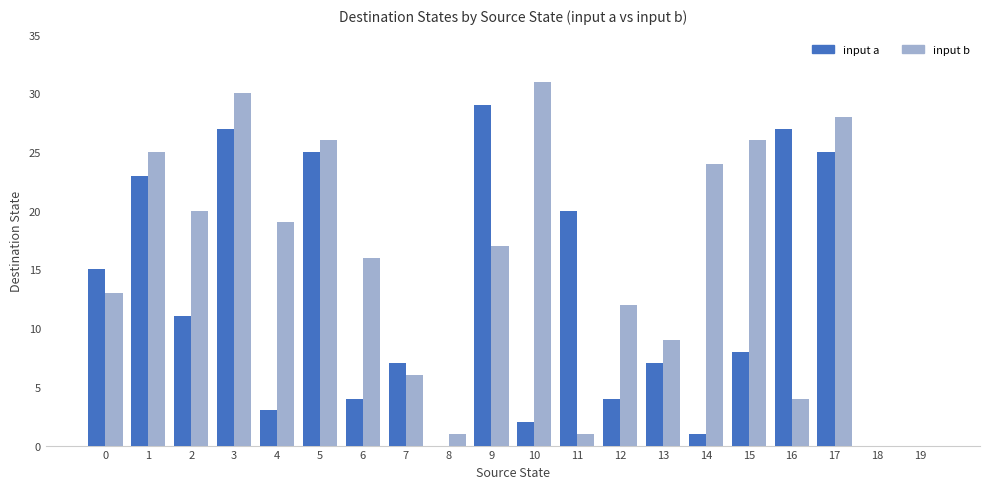

Is it true that input b equals 26 at 15?

True